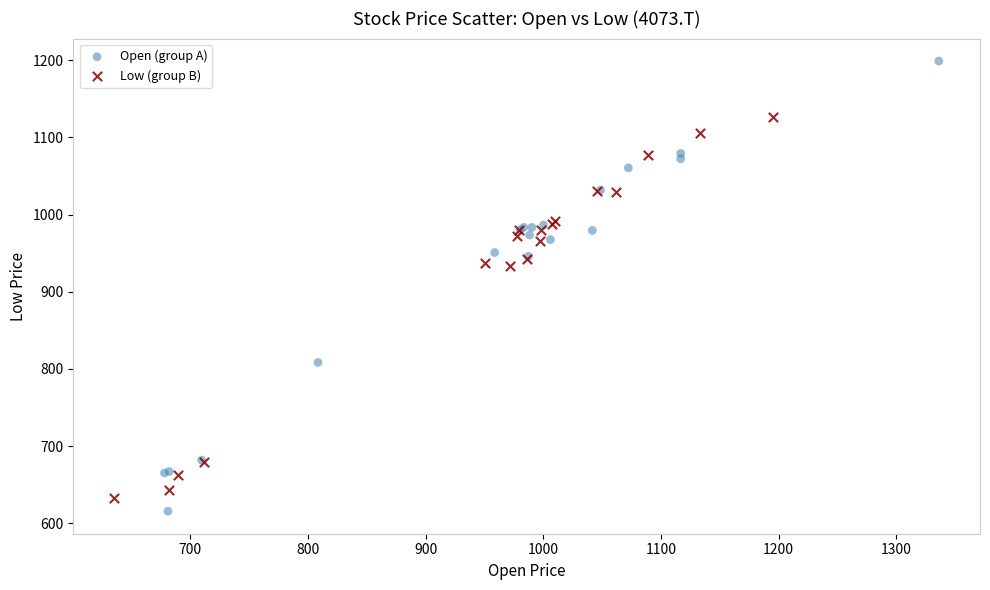

Which series contains the highest Y value?

Open (group A)